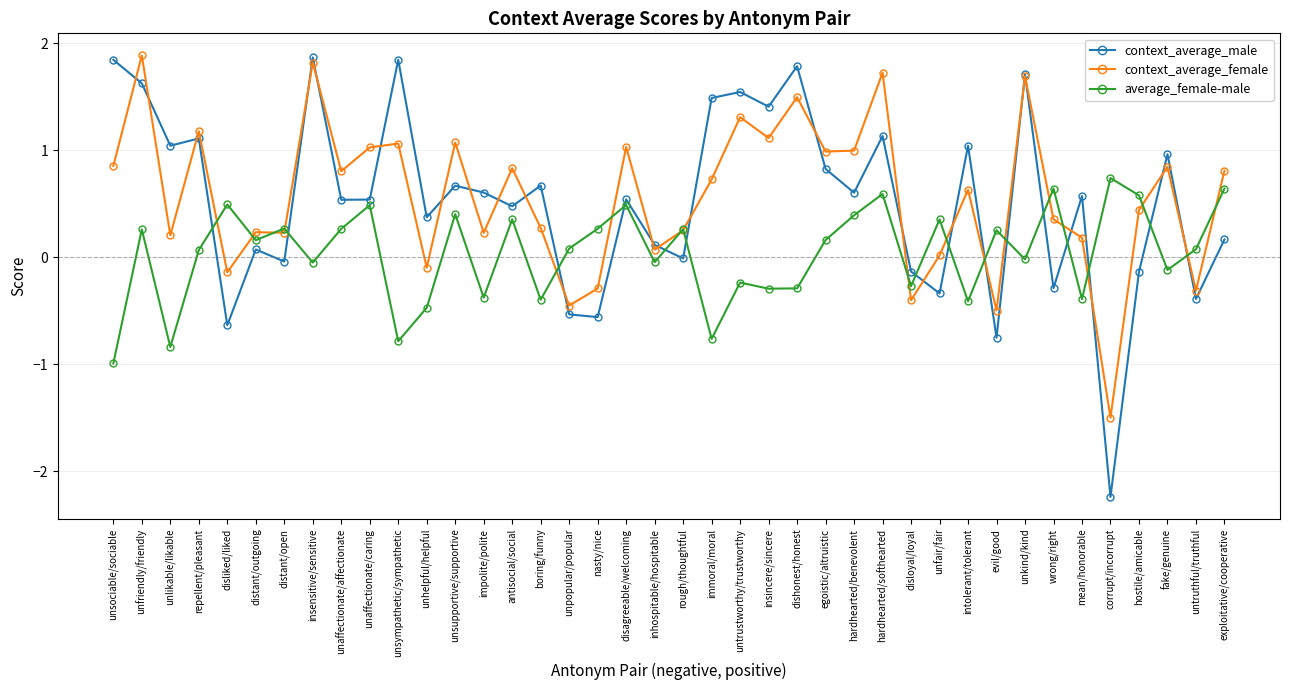

Which series has the largest range (max minus min)?

context_average_male